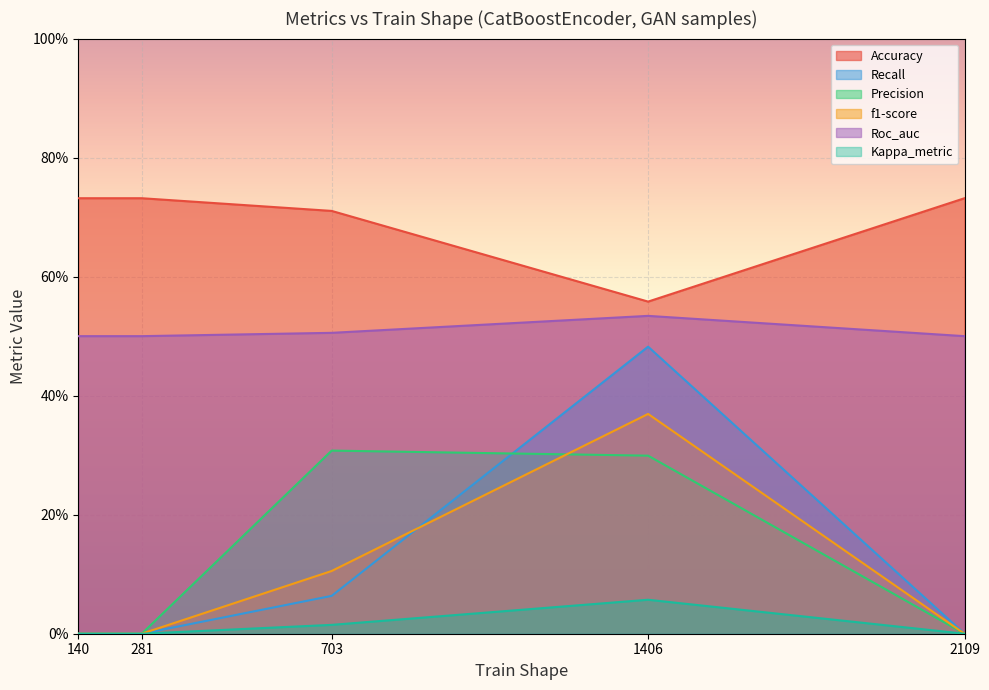

True or false: Recall and Roc_auc cross at least once.

False